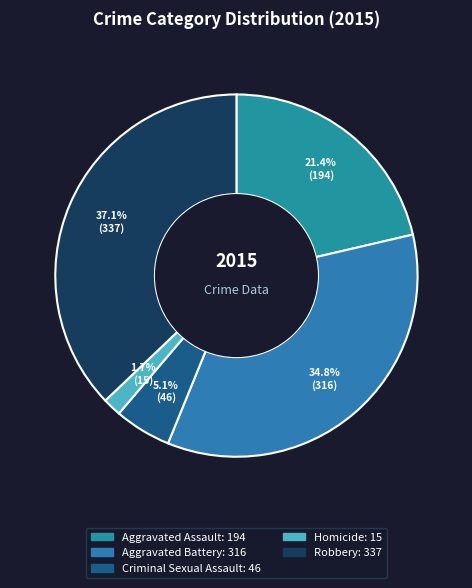

The Robbery slice represents 27% of the pie. True or false?

False